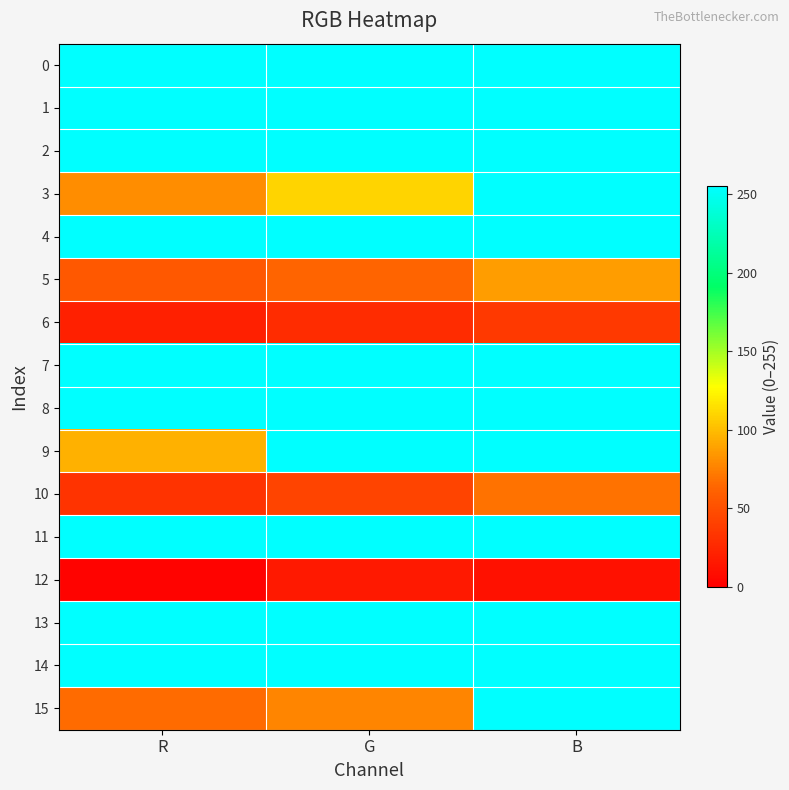

Reading right to left, list all the values displayed in this chart.

0: B=255	G=255	R=255
1: B=255	G=255	R=255
2: B=255	G=255	R=255
3: B=255	G=110	R=80
4: B=255	G=255	R=255
5: B=87	G=63	R=55
6: B=36	G=28	R=20
7: B=255	G=255	R=255
8: B=255	G=255	R=255
9: B=255	G=255	R=95
10: B=69	G=43	R=32
11: B=255	G=255	R=255
12: B=11	G=16	R=2
13: B=255	G=255	R=255
14: B=255	G=255	R=255
15: B=255	G=77	R=66